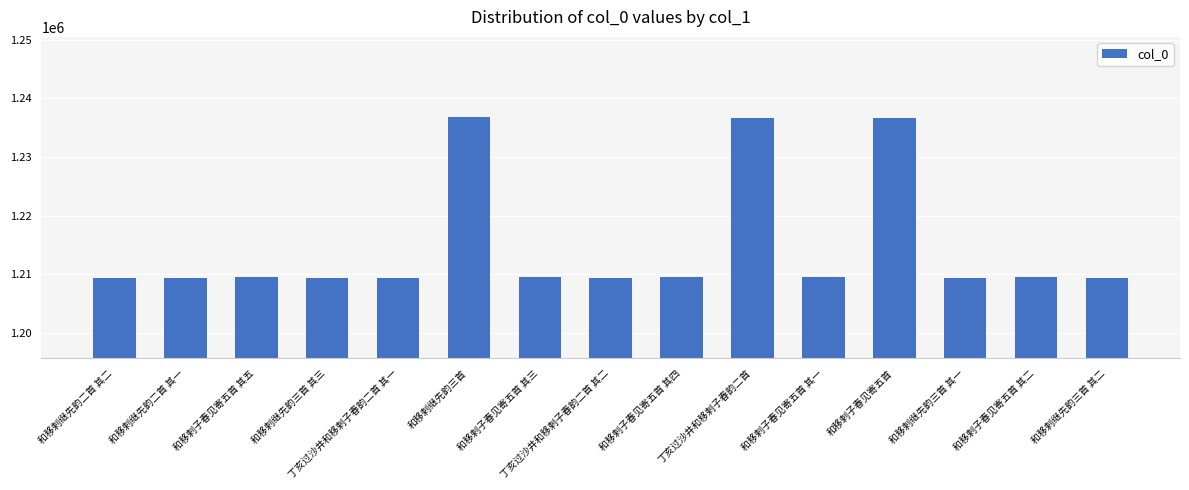

Is it true that the value at 和移剌子春见寄五首 is 534481?

False